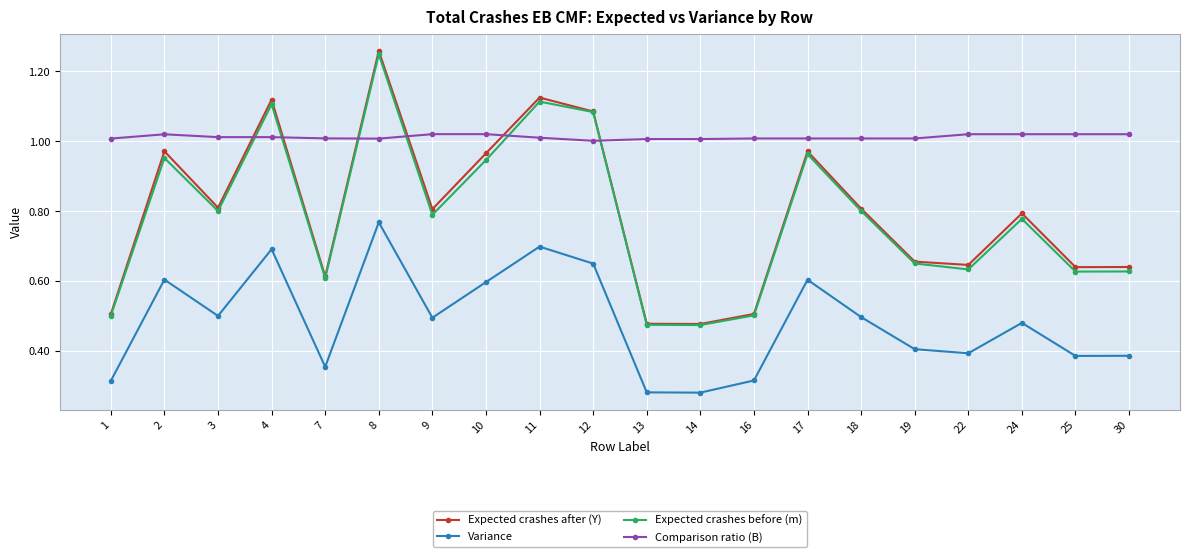

How many categories are shown in the chart?

20